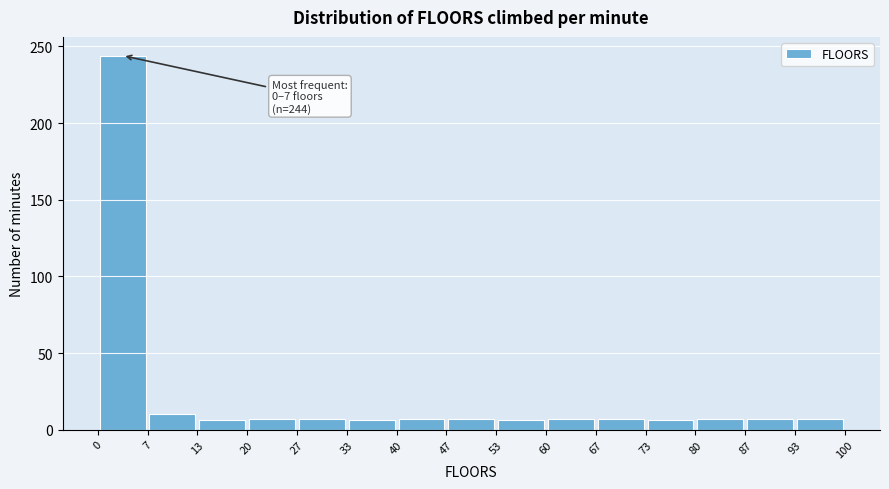

Which range on the x-axis has the tallest bar?

0 to 7